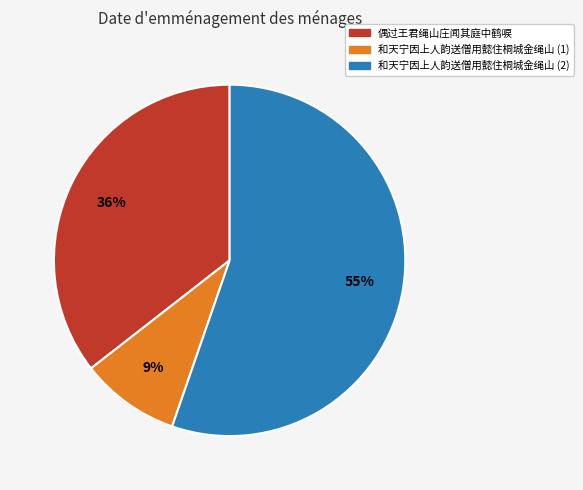

Is there any slice that represents more than half of the pie?

Yes